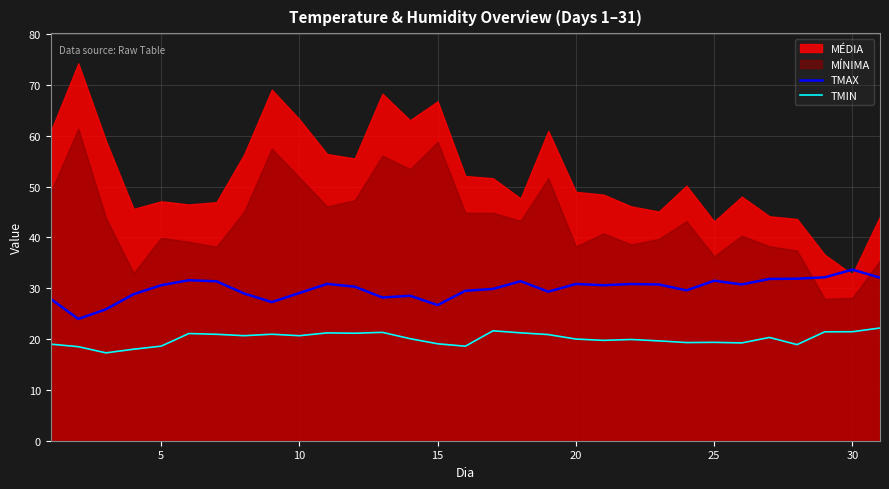

True or false: TMAX and TMIN cross at least once.

False